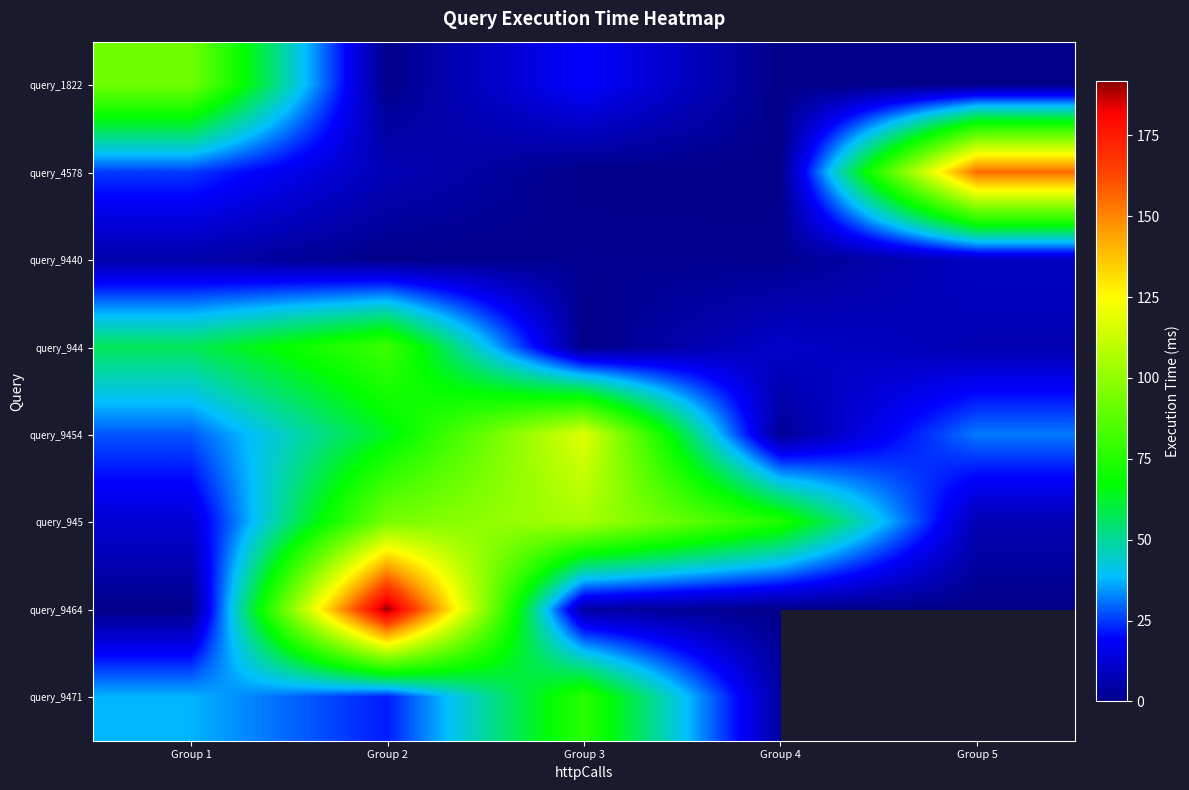

At how many categories does at least one series exceed 180?

1